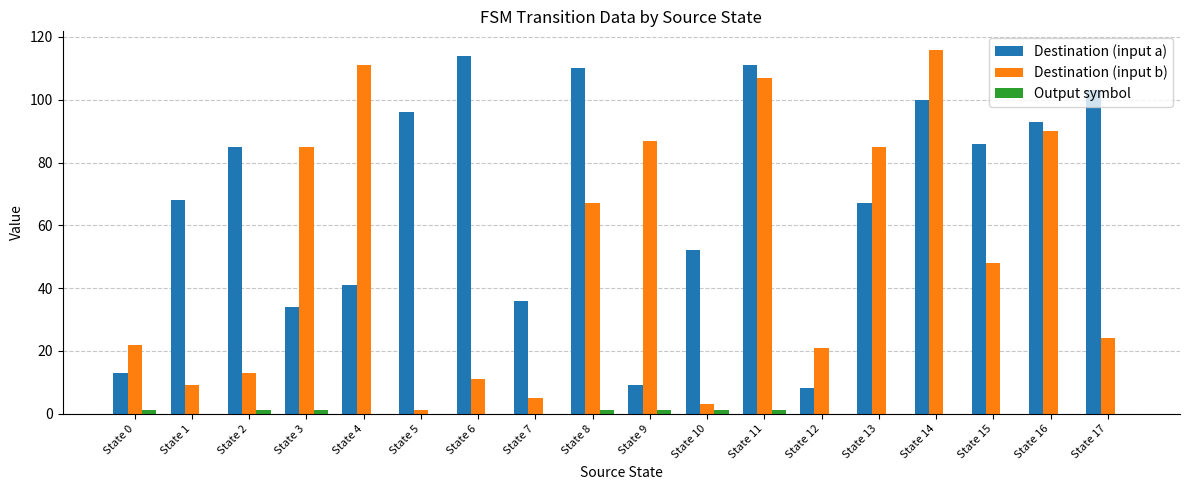

Which series has the widest spread of values?

Destination (input b)